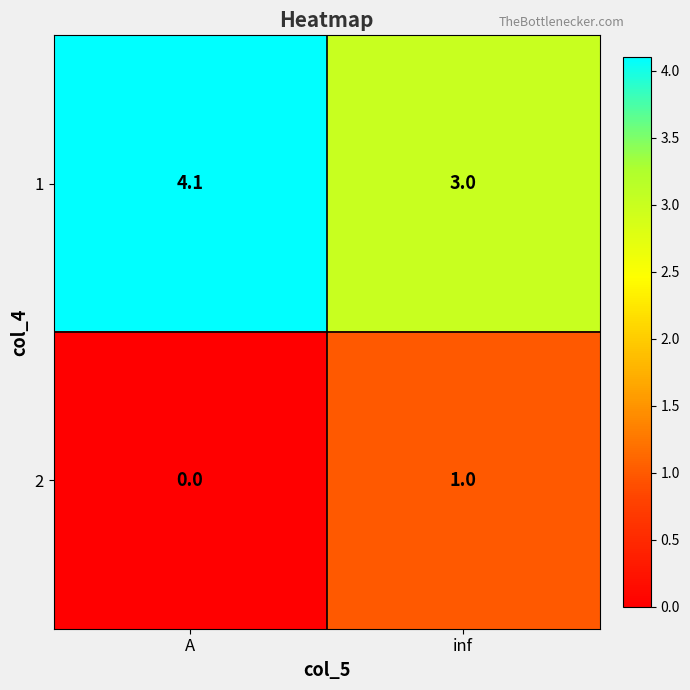

List the series in order of their peak value, lowest first.

2, 1